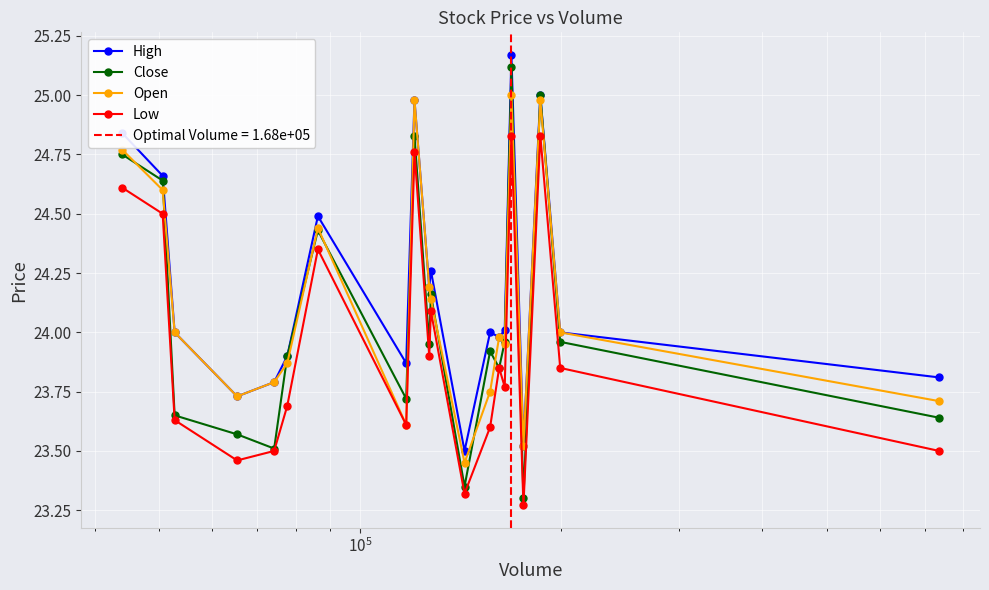

How many interior local valleys does the Close series have?

6